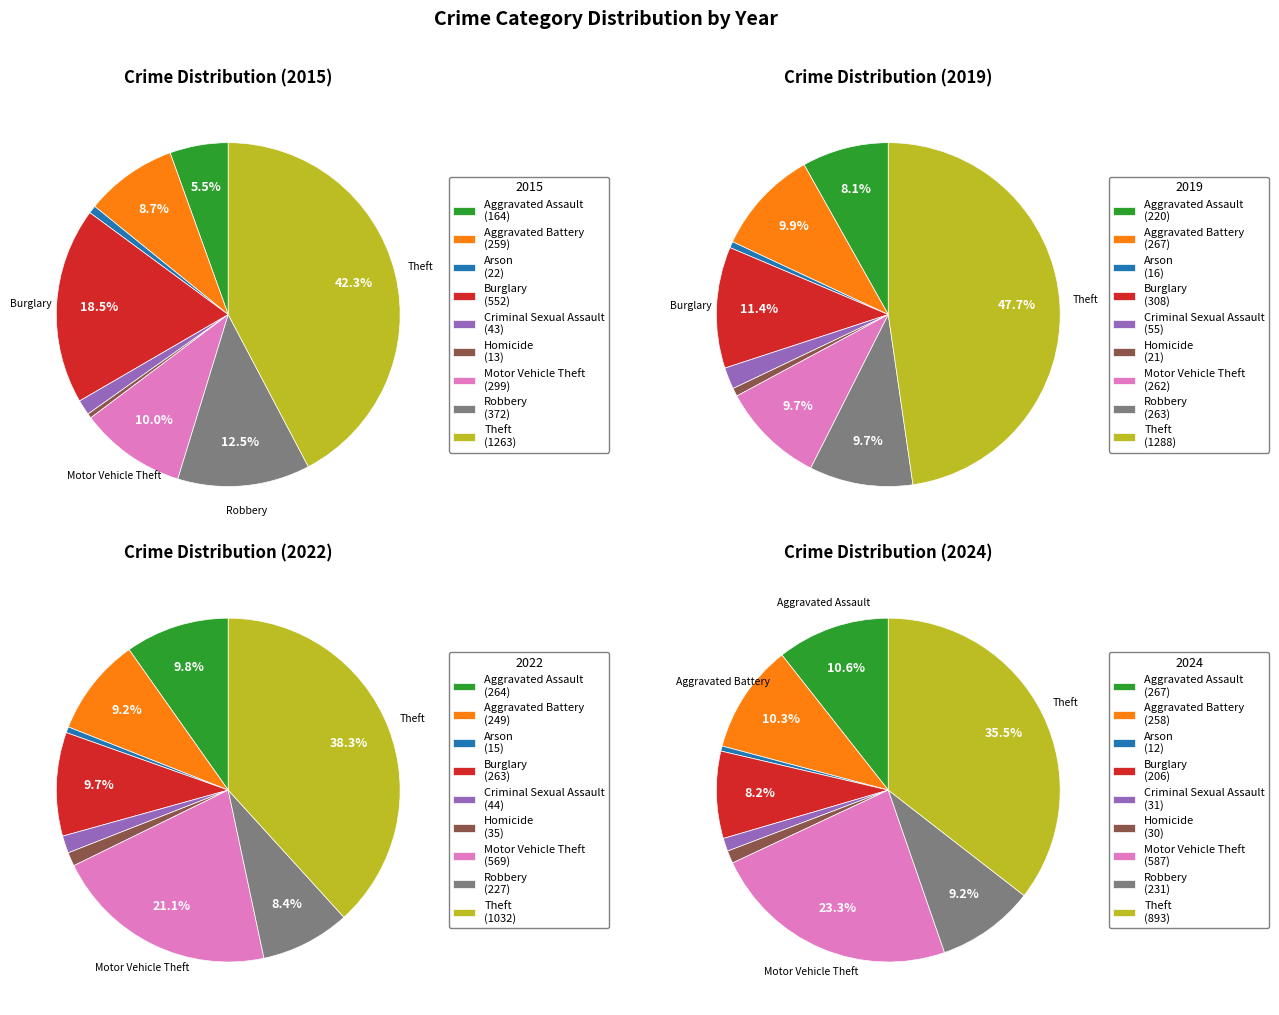

Does any single category account for the majority?

No